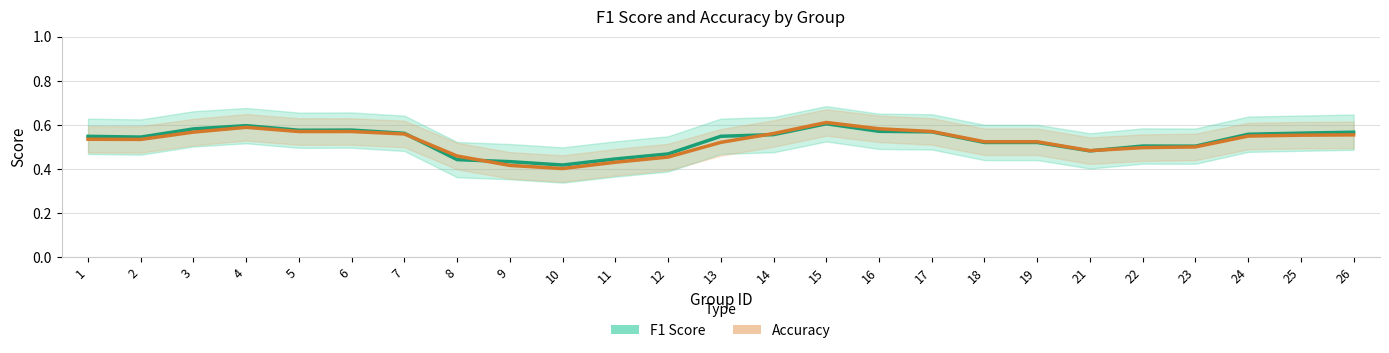

Is it true that Accuracy equals 0.7 at 23?

False